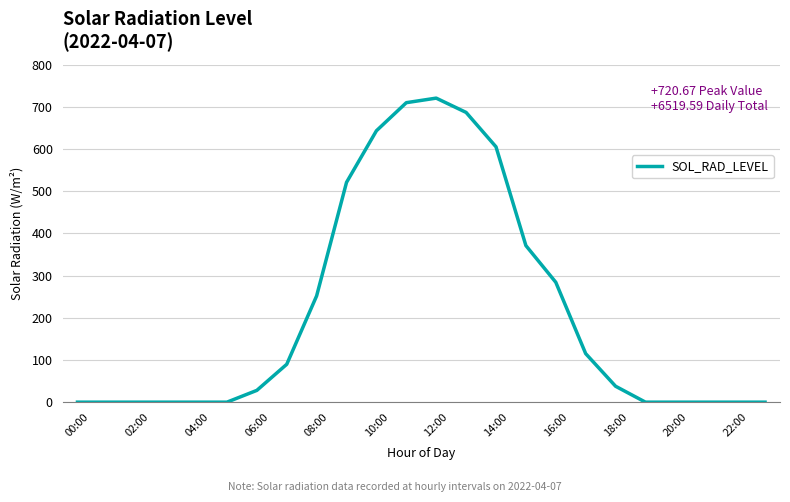

How many lines are shown in the chart?

1